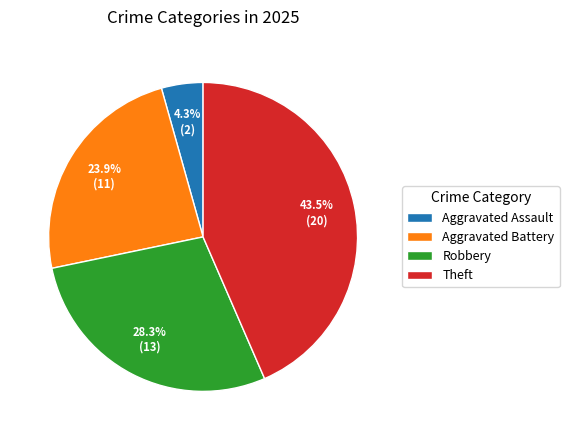

Which slice is the largest?

Theft